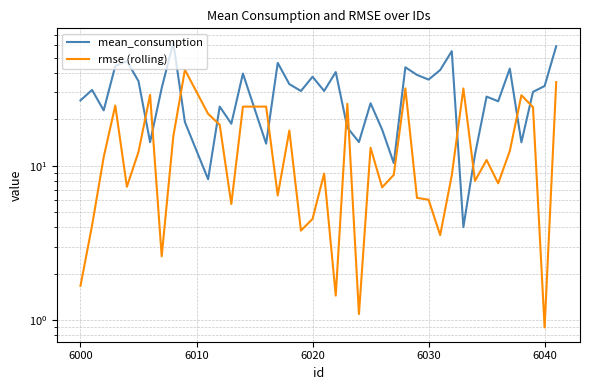

What is the value of the rmse (rolling) point at the 11th from the left?

21.7